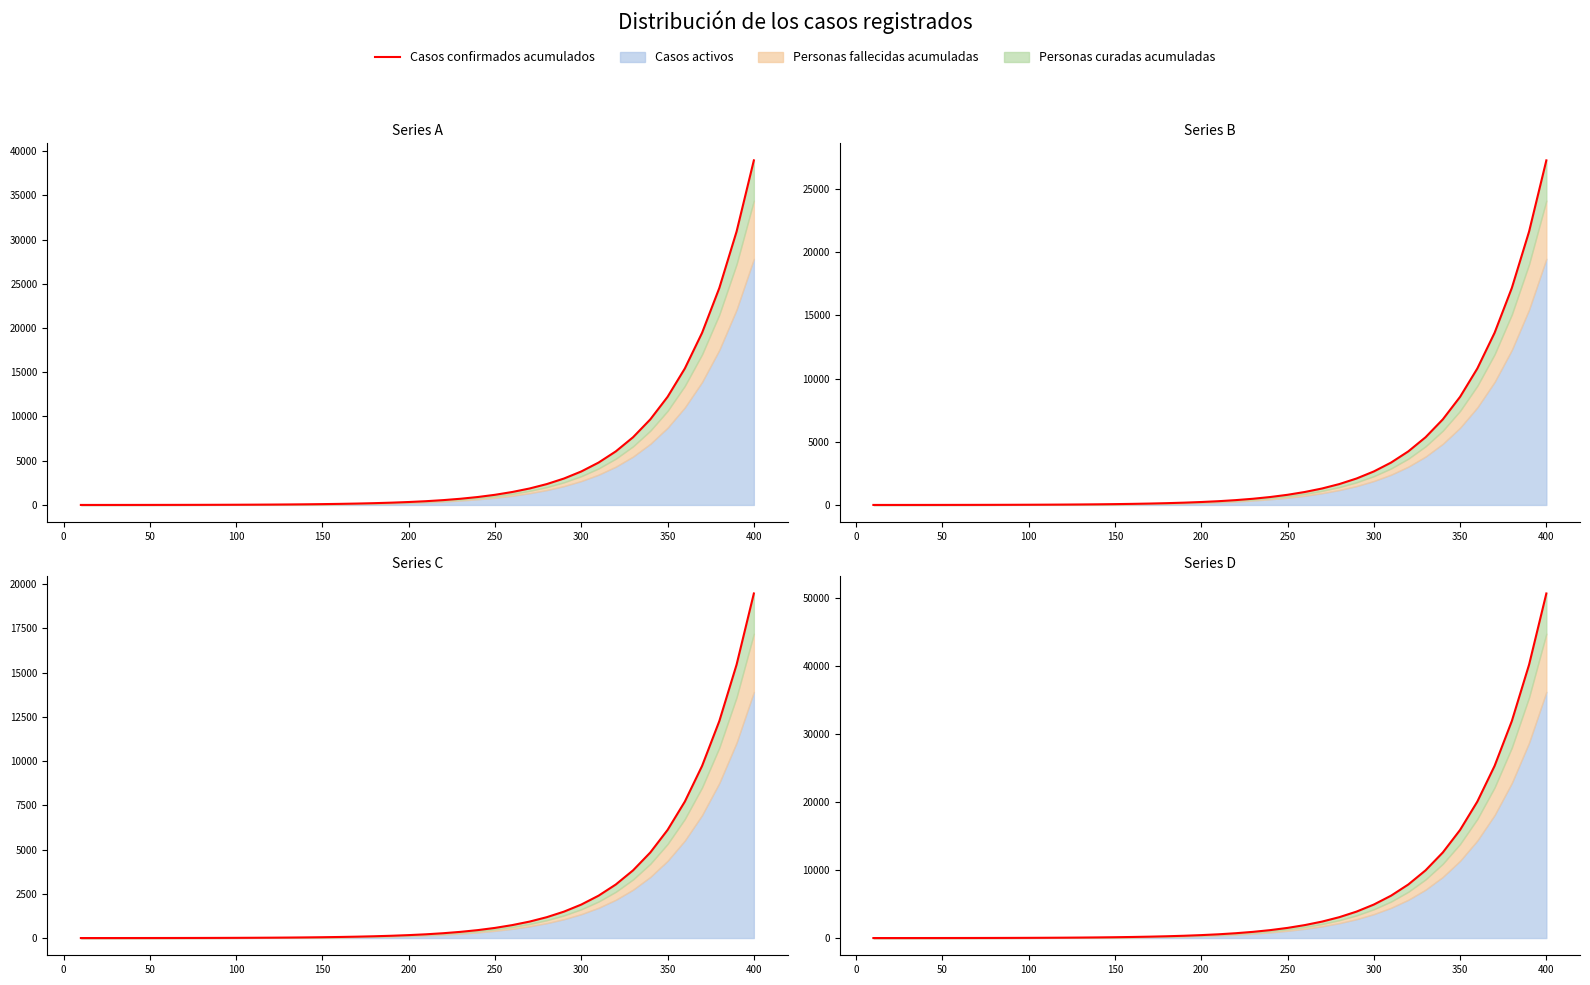

The chart shows a value of 15885.2 at 350. True or false?

True